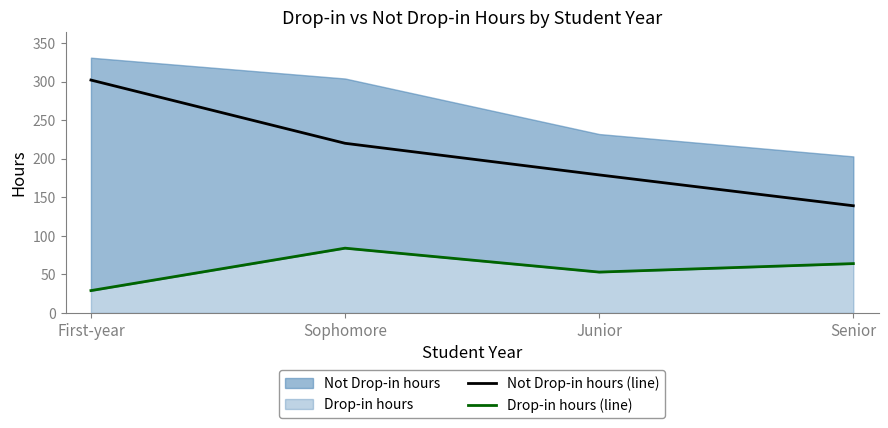

Count the Drop-in hours (line) values in the range 53 to 84.

3